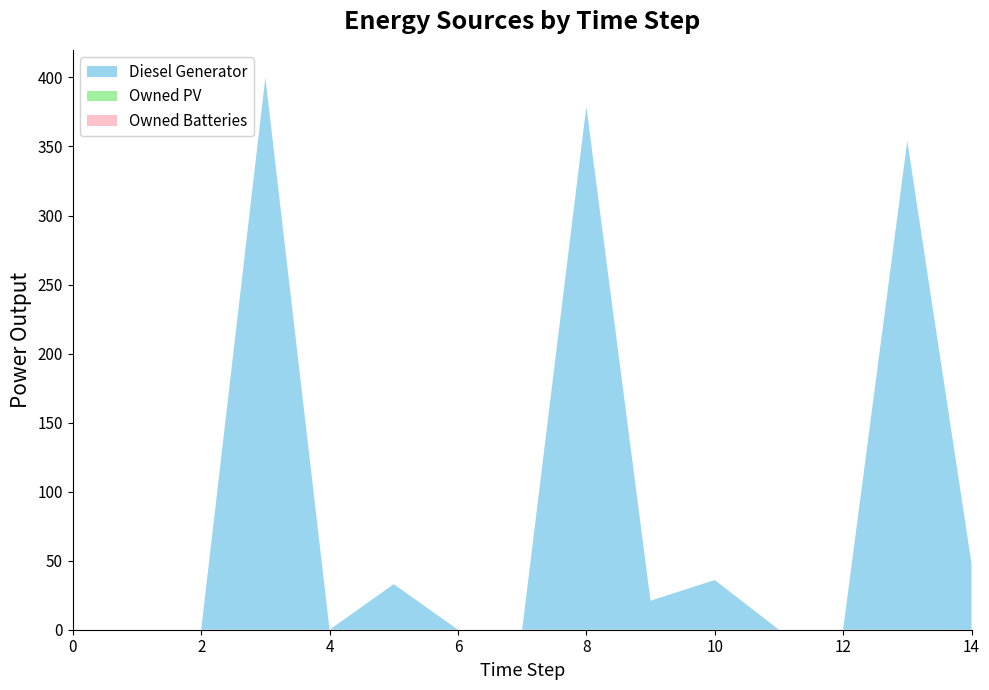

Reading right to left, what are all the values shown in this chart?

Diesel Generator: 14=48	13=354	12=0	11=0	10=36	9=21	8=379	7=0	6=0	5=33	4=0	3=400	2=0	1=0	0=0
Owned PV: 14=0	13=0	12=0	11=0	10=0	9=0	8=0	7=0	6=0	5=0	4=0	3=0	2=0	1=0	0=0
Owned Batteries: 14=0	13=0	12=0	11=0	10=0	9=0	8=0	7=0	6=0	5=0	4=0	3=0	2=0	1=0	0=0